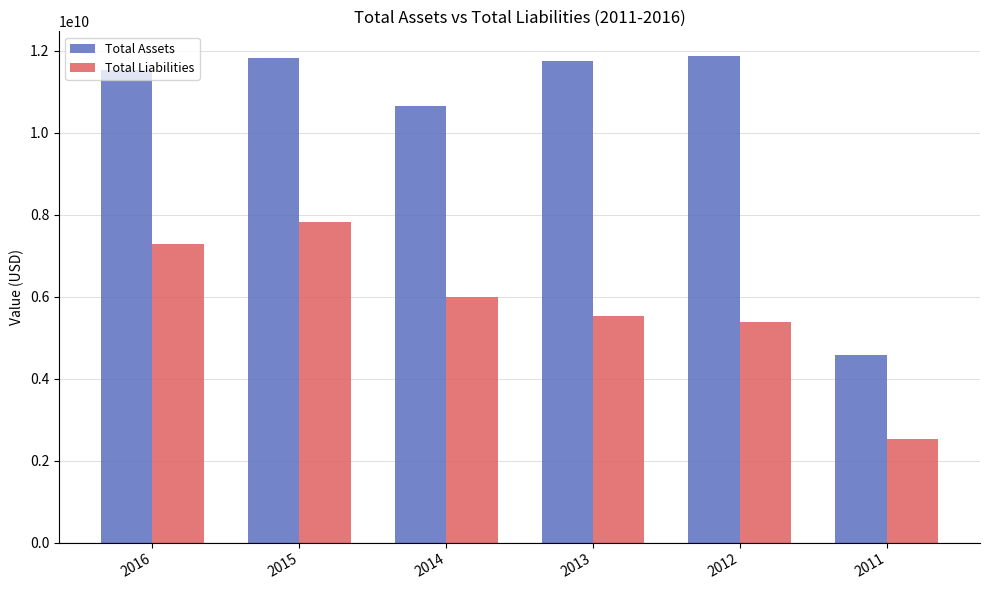

Is it true that Total Assets equals 11743300000 at 2013?

True